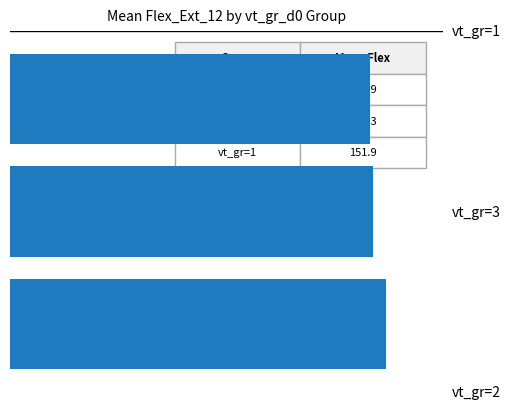

Are the bars horizontal?

Yes